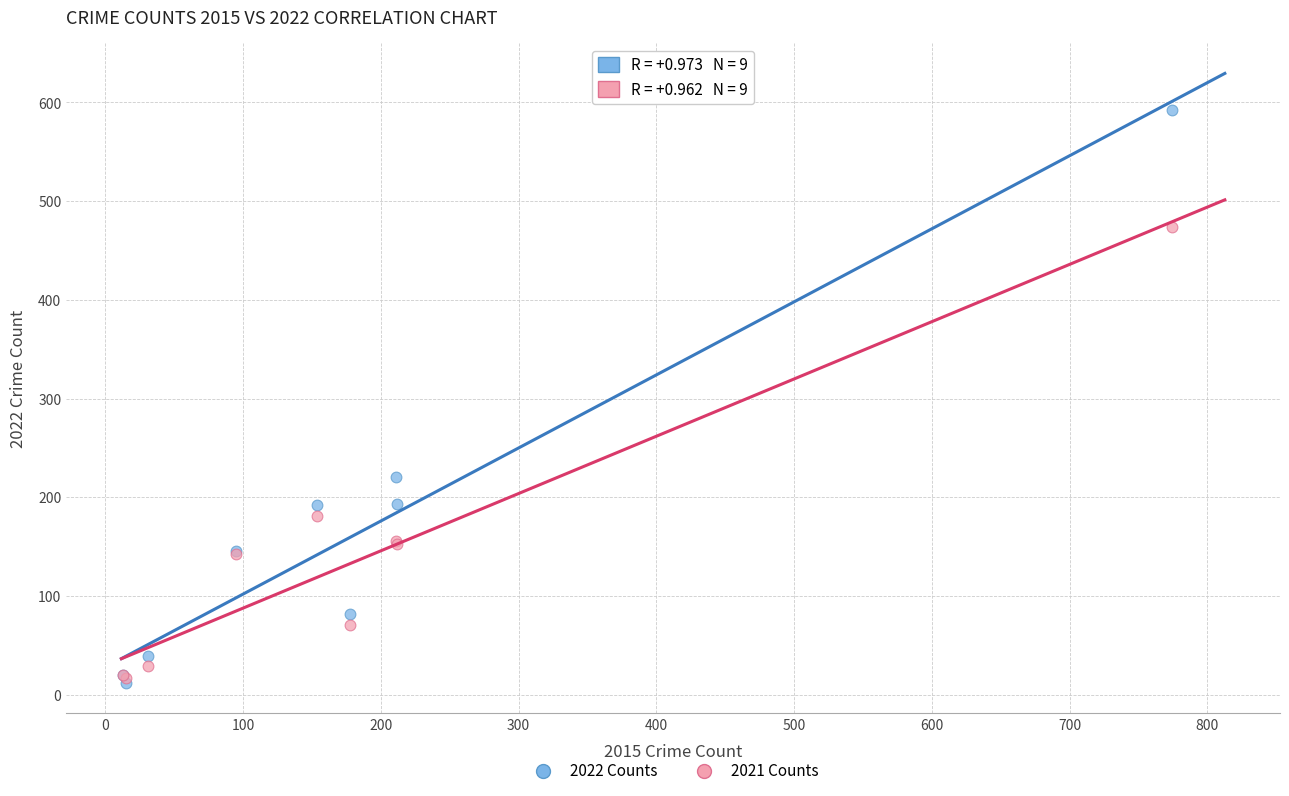

In the 2021 Counts series, what Y value is closest to 245?

181